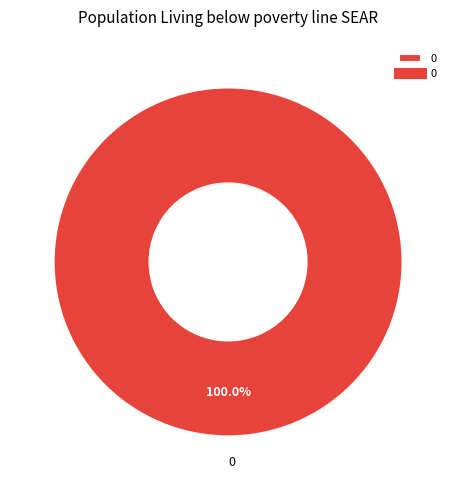

Does any single category account for the majority?

Yes